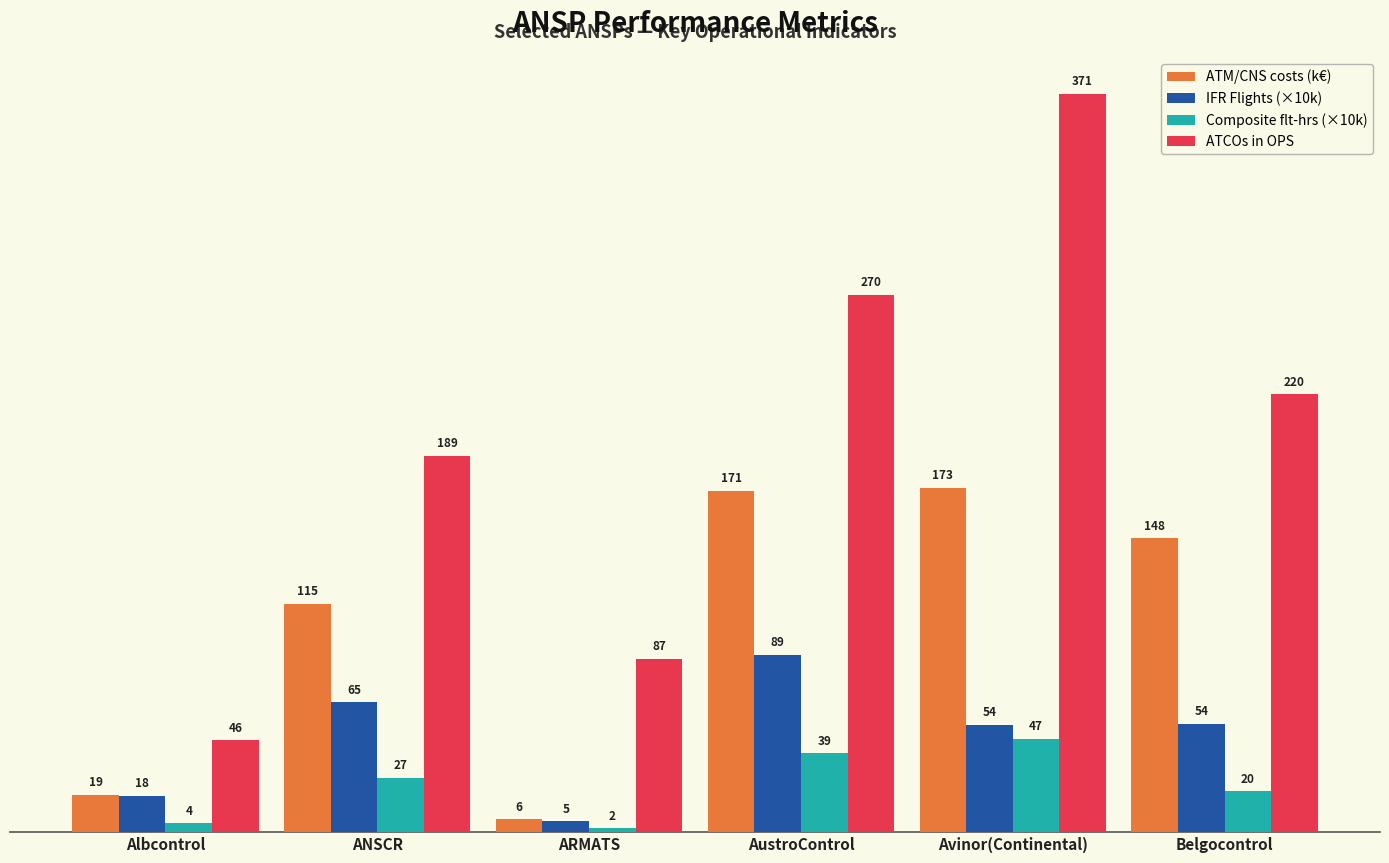

At which label does ATM/CNS costs (k€) reach its peak?

Avinor(Continental)